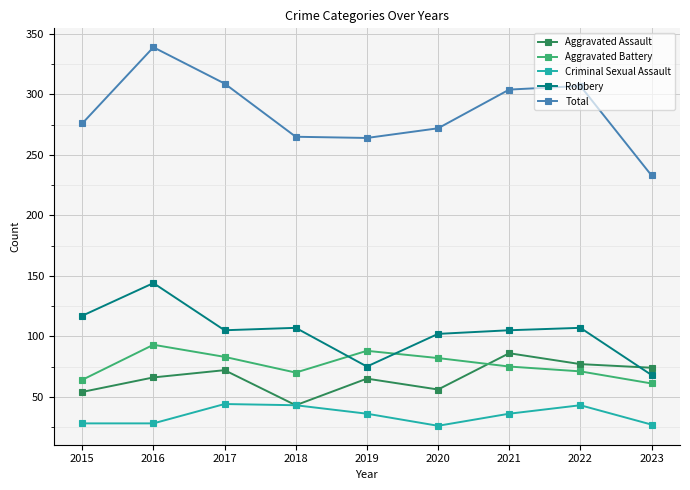

What is the average value of the Total series?

285